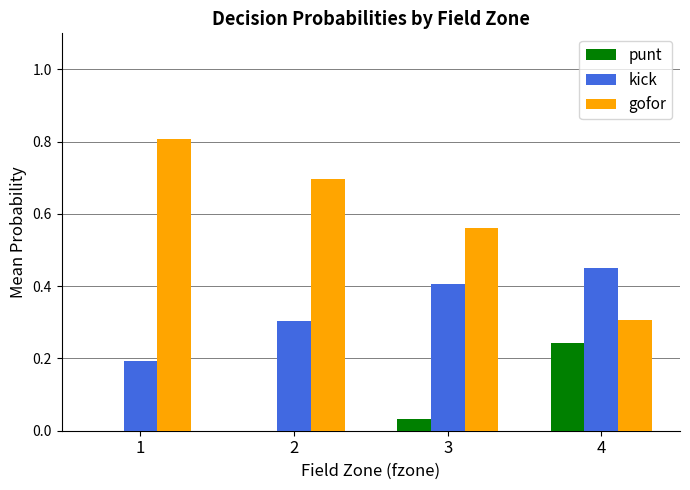

What is the sum of all kick values?

1.4